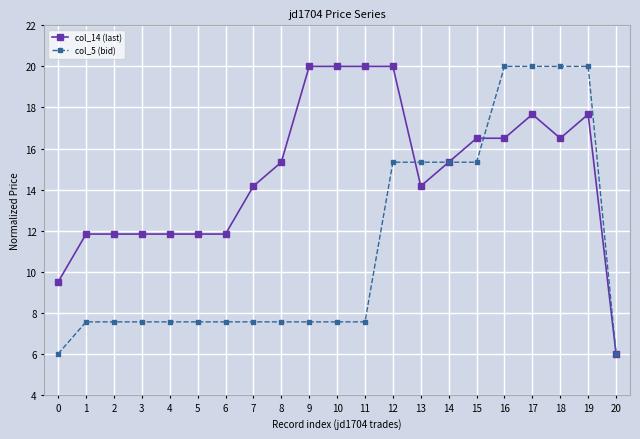

Which series has the largest total across all categories?

col_14 (last)